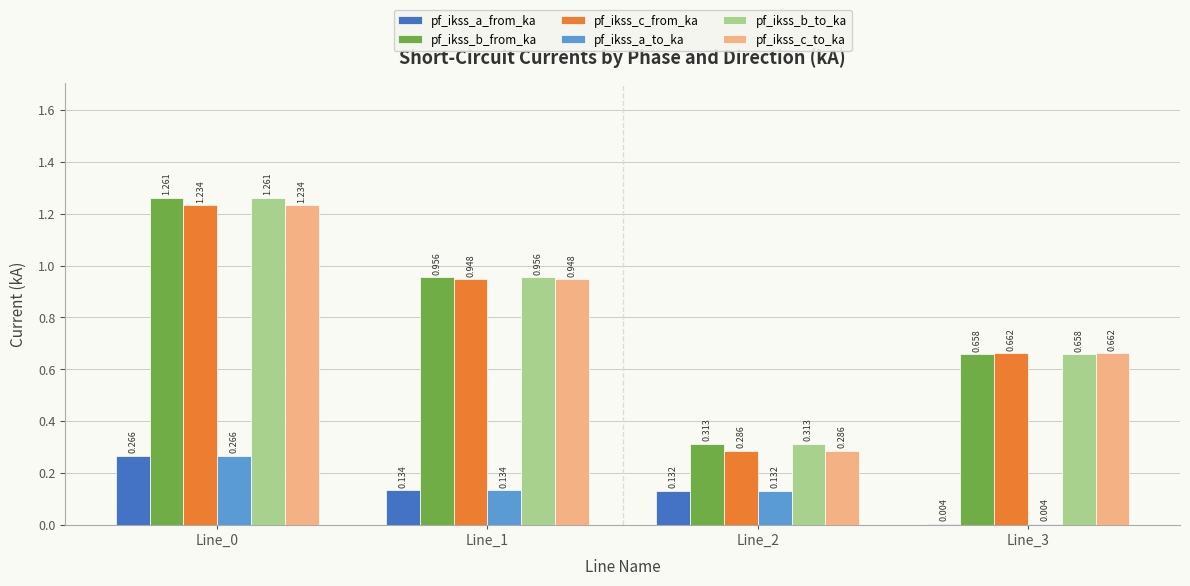

Is the value of pf_ikss_c_from_ka at Line_0 greater than the value of pf_ikss_a_from_ka at Line_3?

Yes